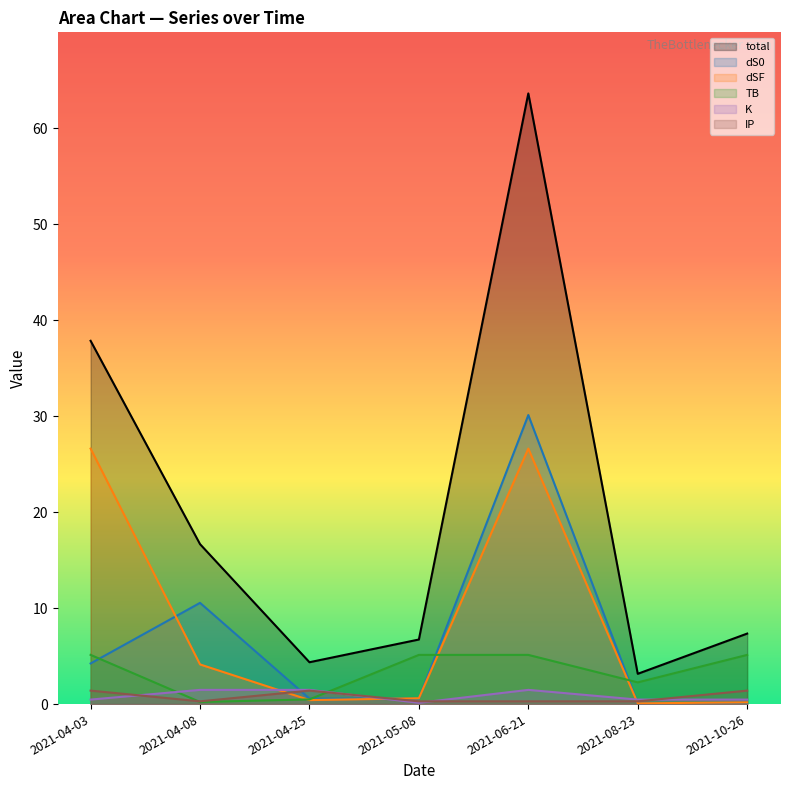

In IP, how many points are higher than both neighbors (excluding endpoints)?

1